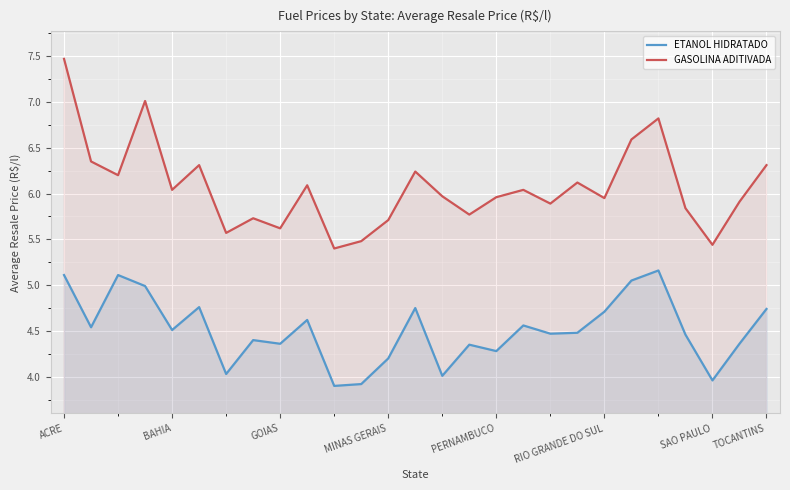

What is the value of the GASOLINA ADITIVADA point at the 8th from the left?

5.7